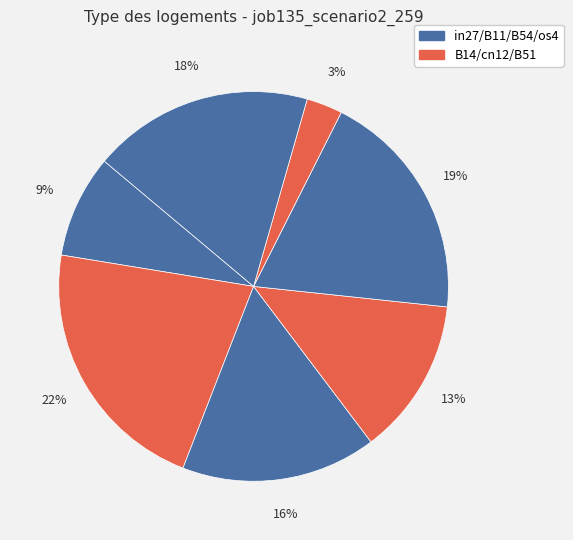

Which category has the biggest portion of the pie?

B14